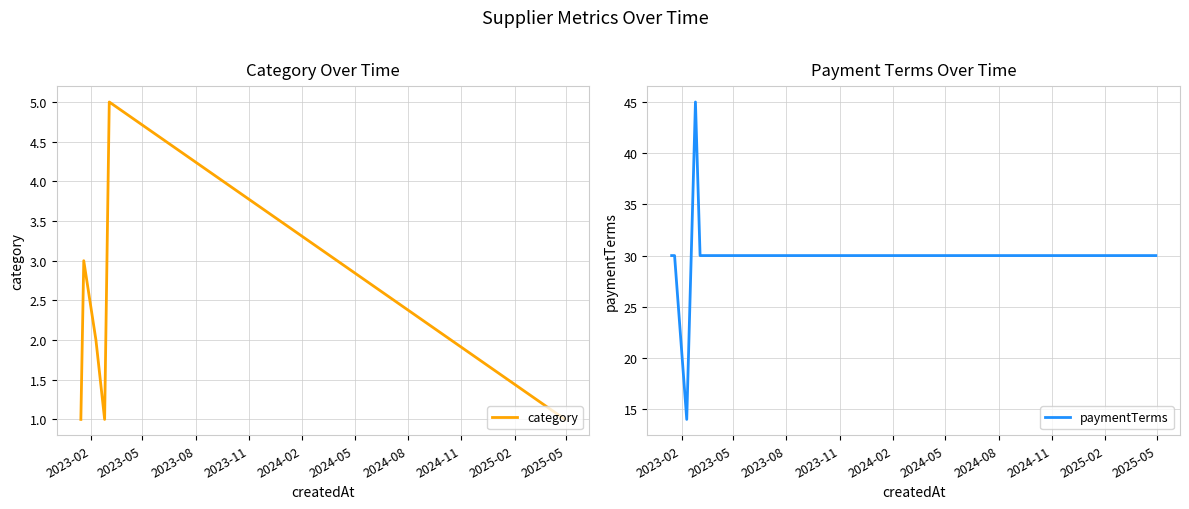

What is the label of the 4th point from the right?

2023-08